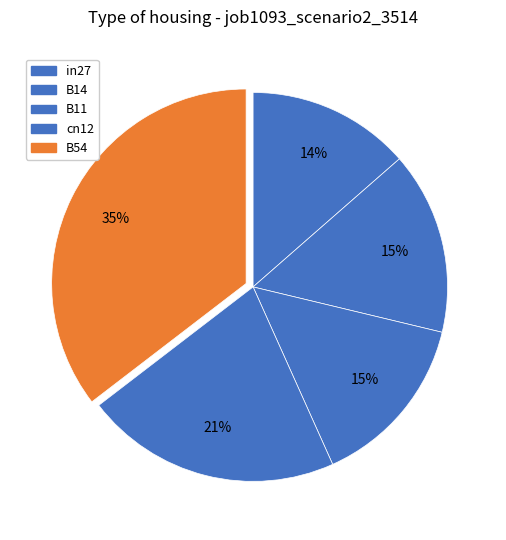

Does B11 represent more than half of the total?

No